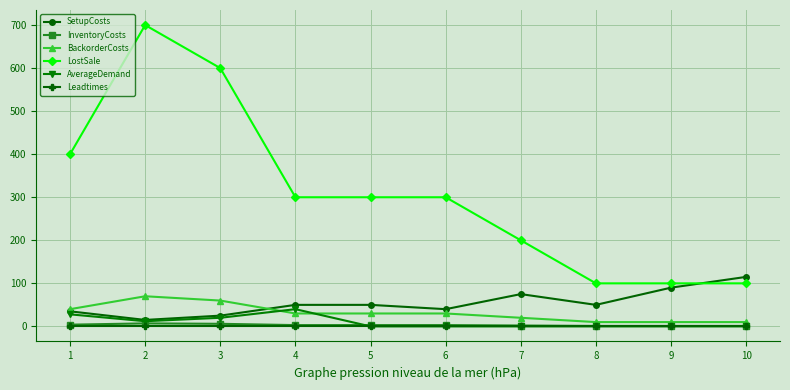

What is the maximum value shown in the chart?

700